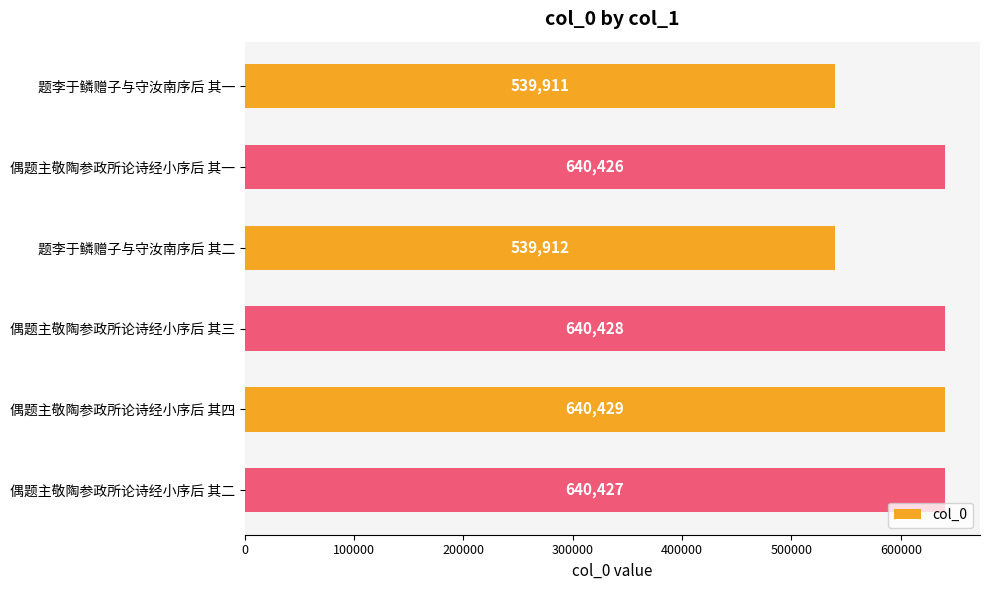

Which category has the highest value across all series?

偶题主敬陶参政所论诗经小序后 其四